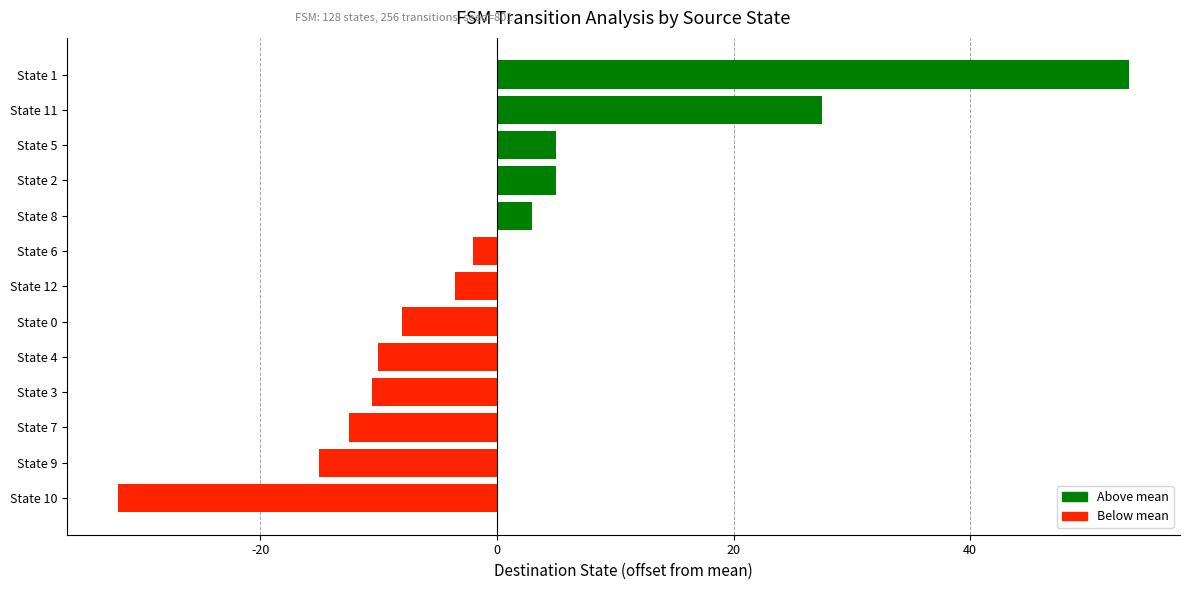

Is it true that the value at State 1 is 53.5?

True